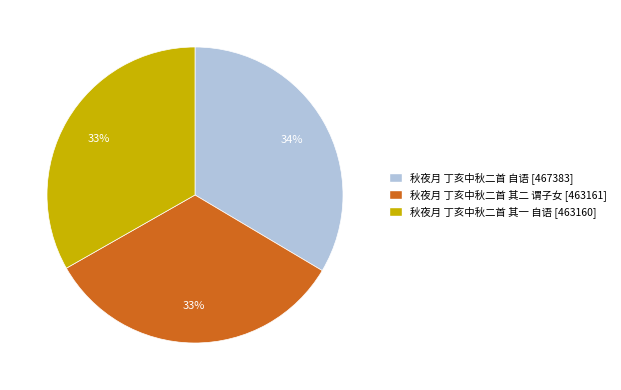

To the nearest percent, what portion does 秋夜月 丁亥中秋二首 其一 自语 represent?

33%